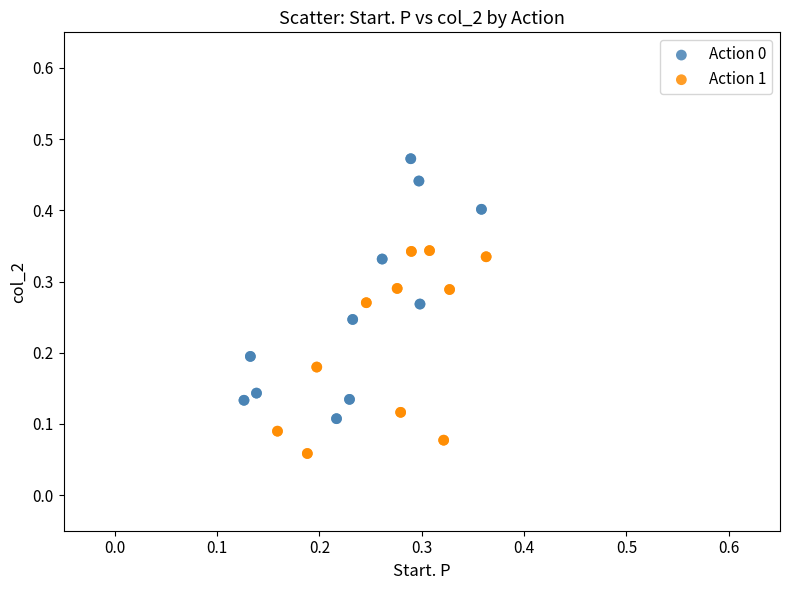

What are all the series names shown in the legend?

Action 0, Action 1